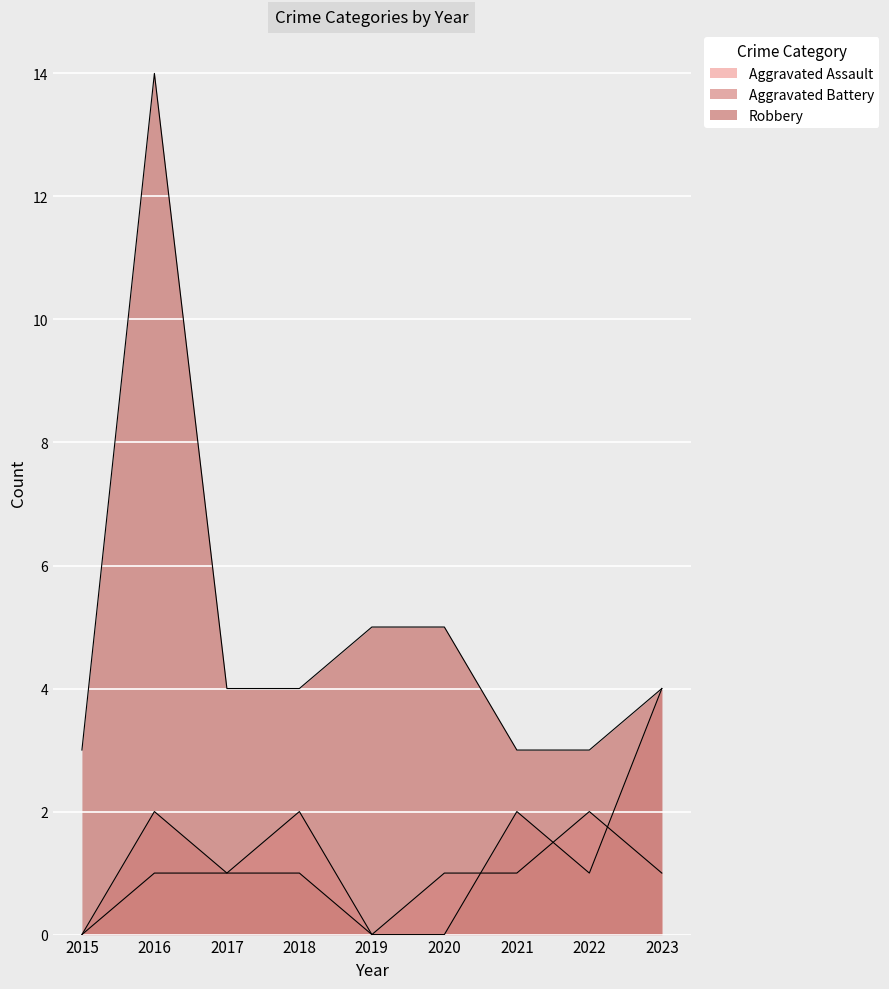

Between 2021 and 2023, which is larger?

2021